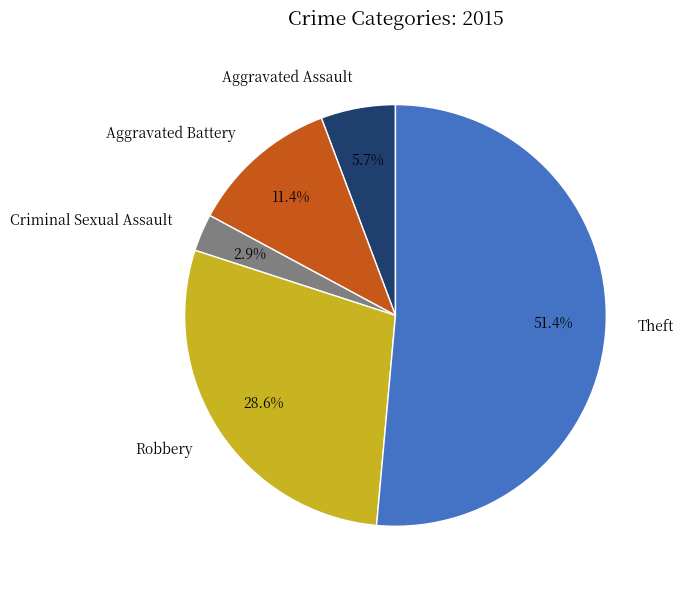

Which has a higher value, Theft or Aggravated Battery?

Theft